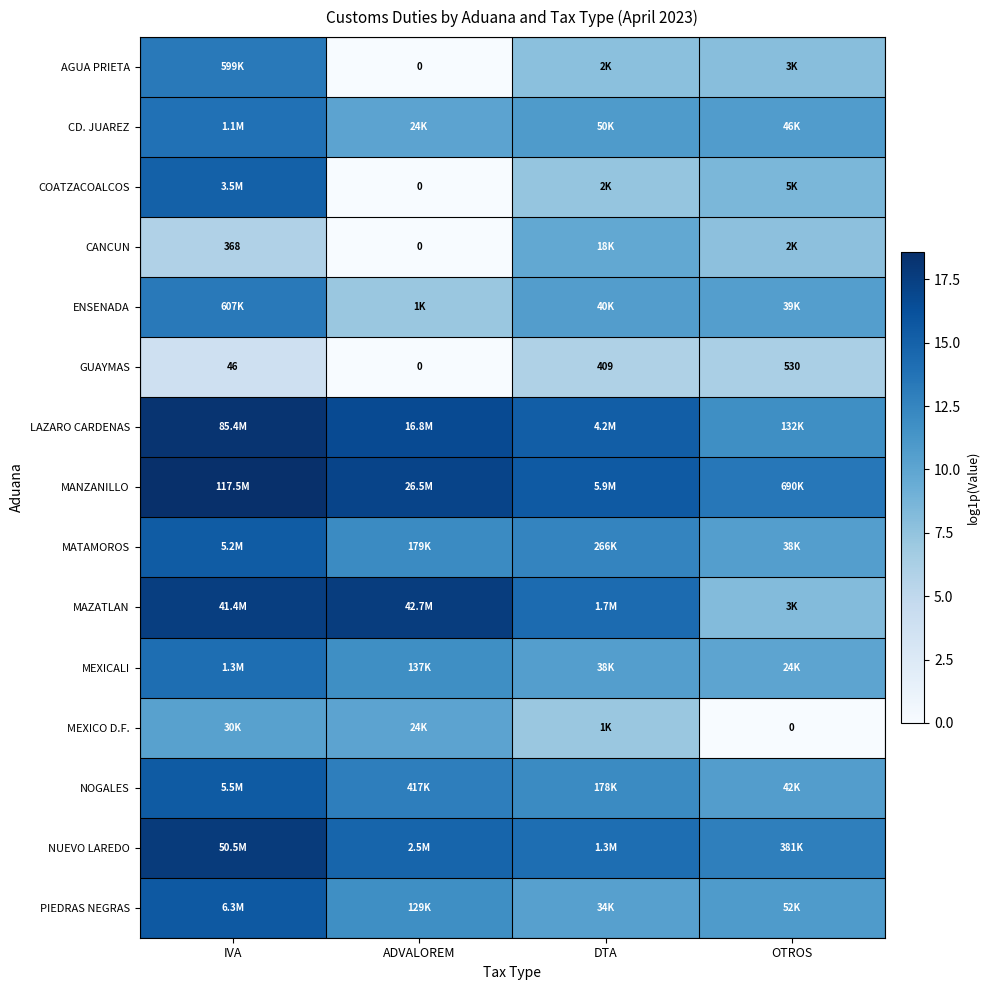

How many series are shown in this chart?

15